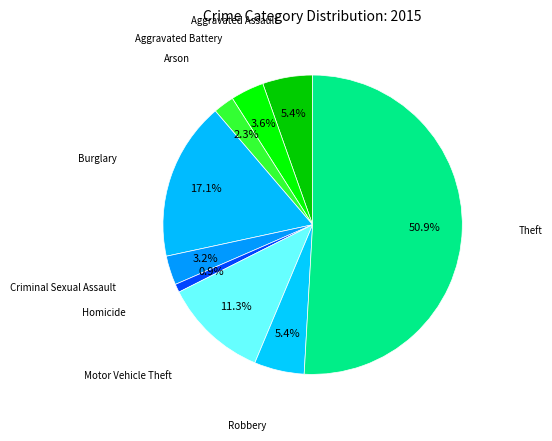

How many segments does this pie chart have?

9